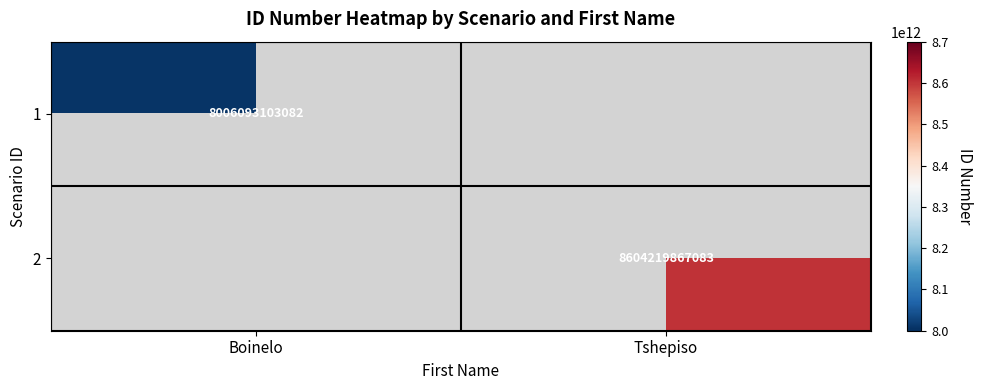

Is the value of 1 at Boinelo greater than the value of 2 at Tshepiso?

No